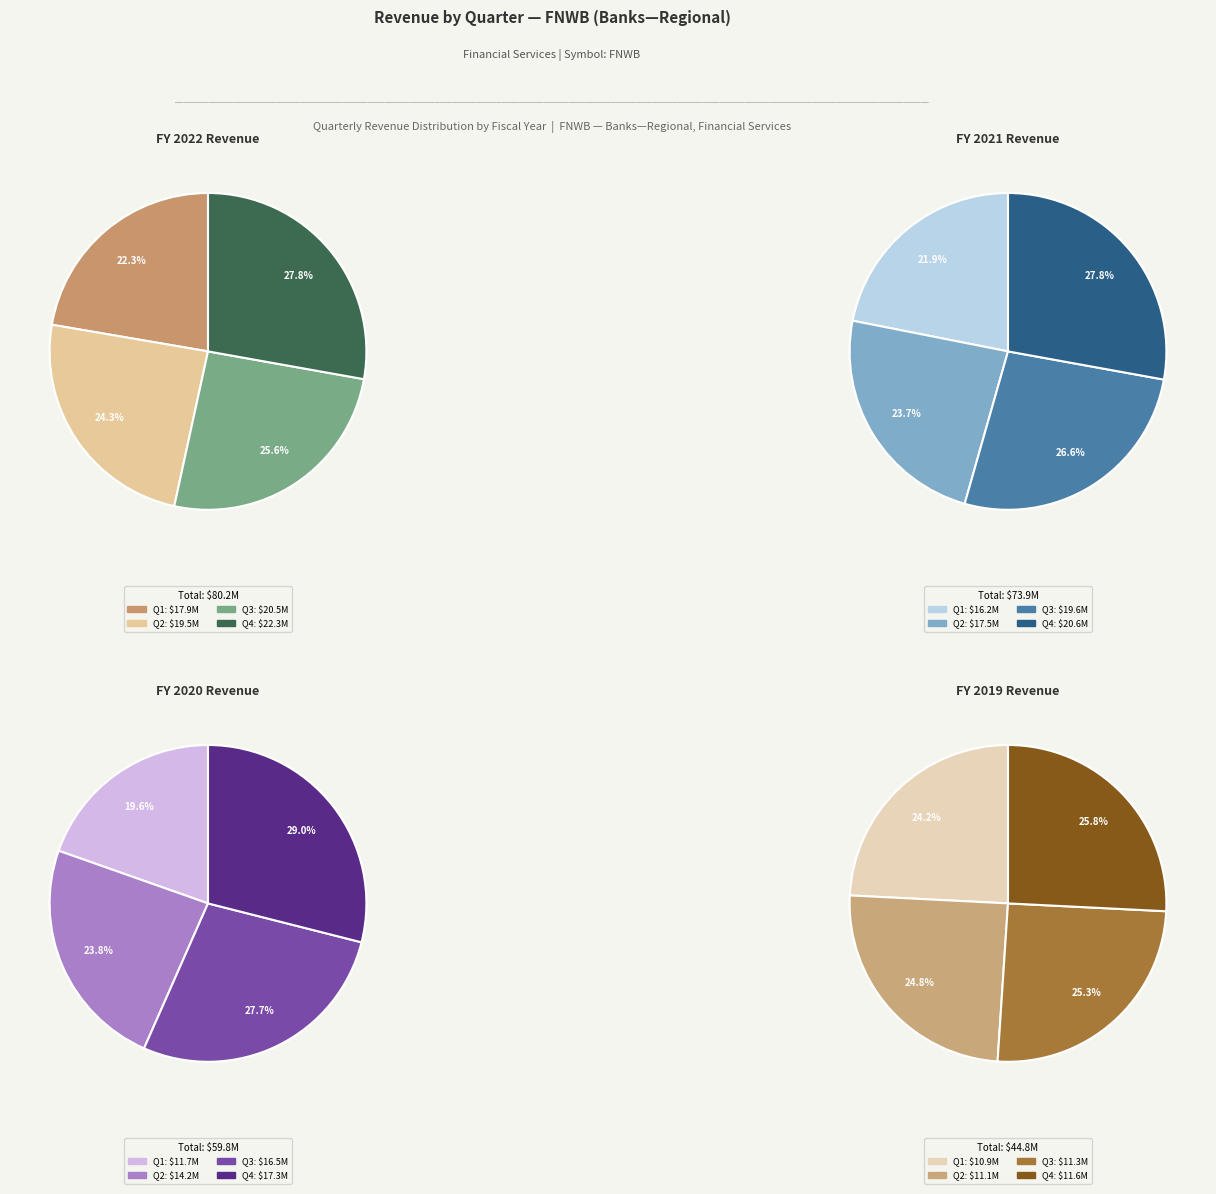

To the nearest percent, what portion does Q1 represent?

20%